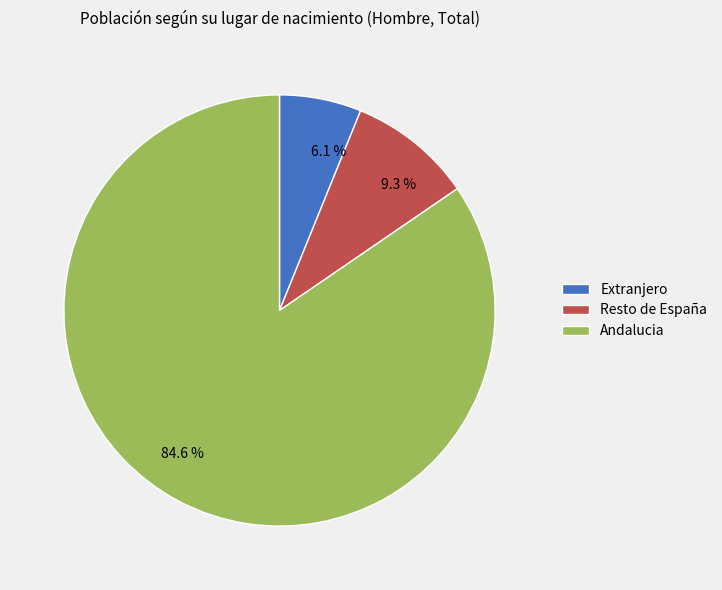

To the nearest percent, what percentage of the pie is Extranjero?

6%